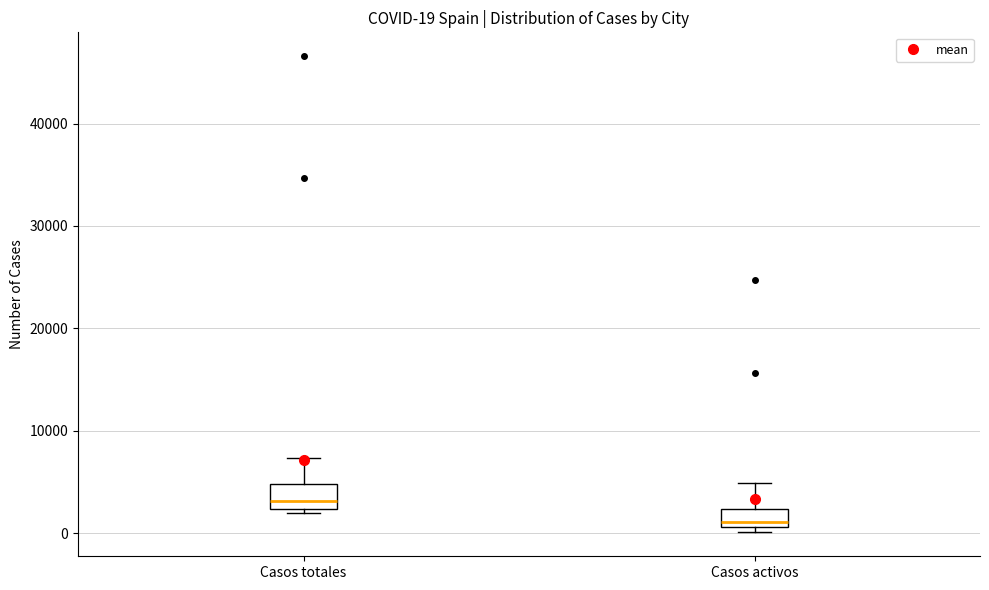

Which box's median line is the lowest?

Casos activos